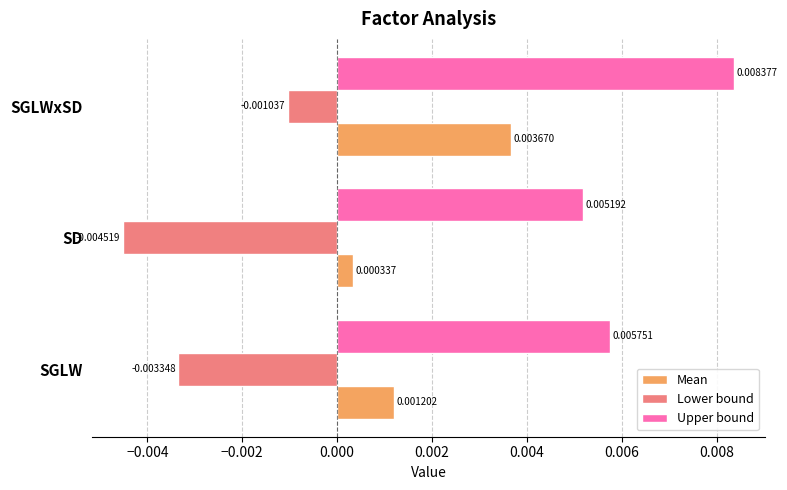

Where is Lower bound nearest to the value 0?

SGLWxSD